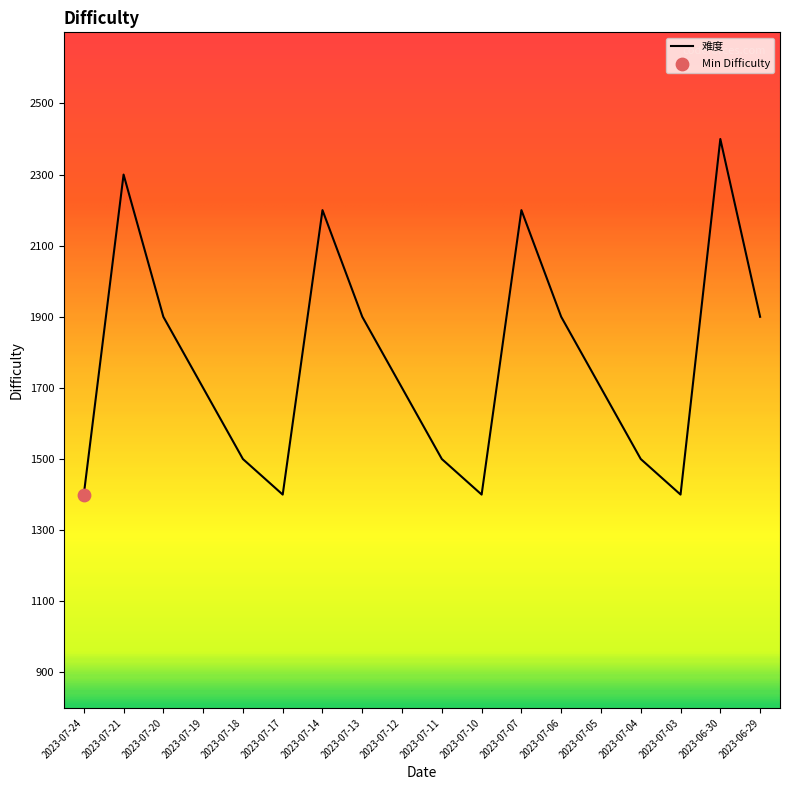

What is the change in value from 2023-07-21 to 2023-07-03?

-900